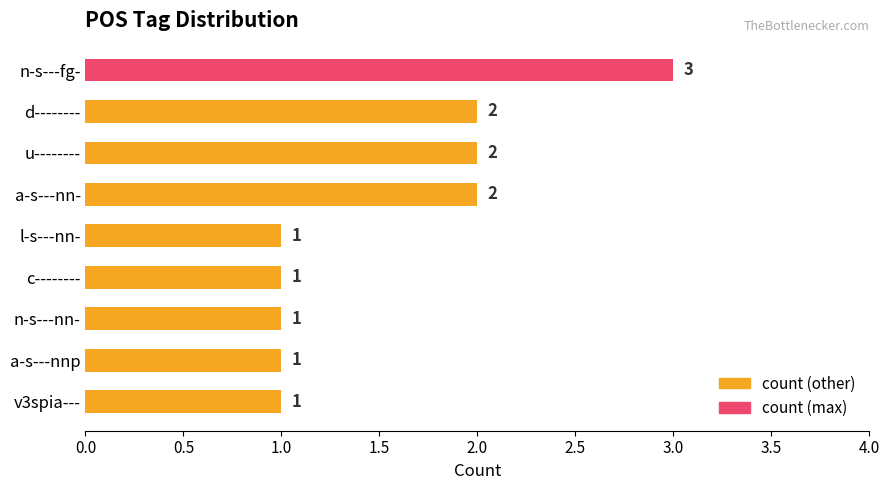

What is the average value?

2